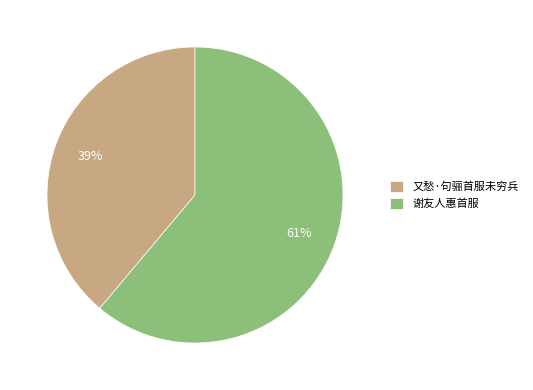

Rank the categories by value from highest to lowest.

谢友人惠首服, 又愁·句骊首服未穷兵